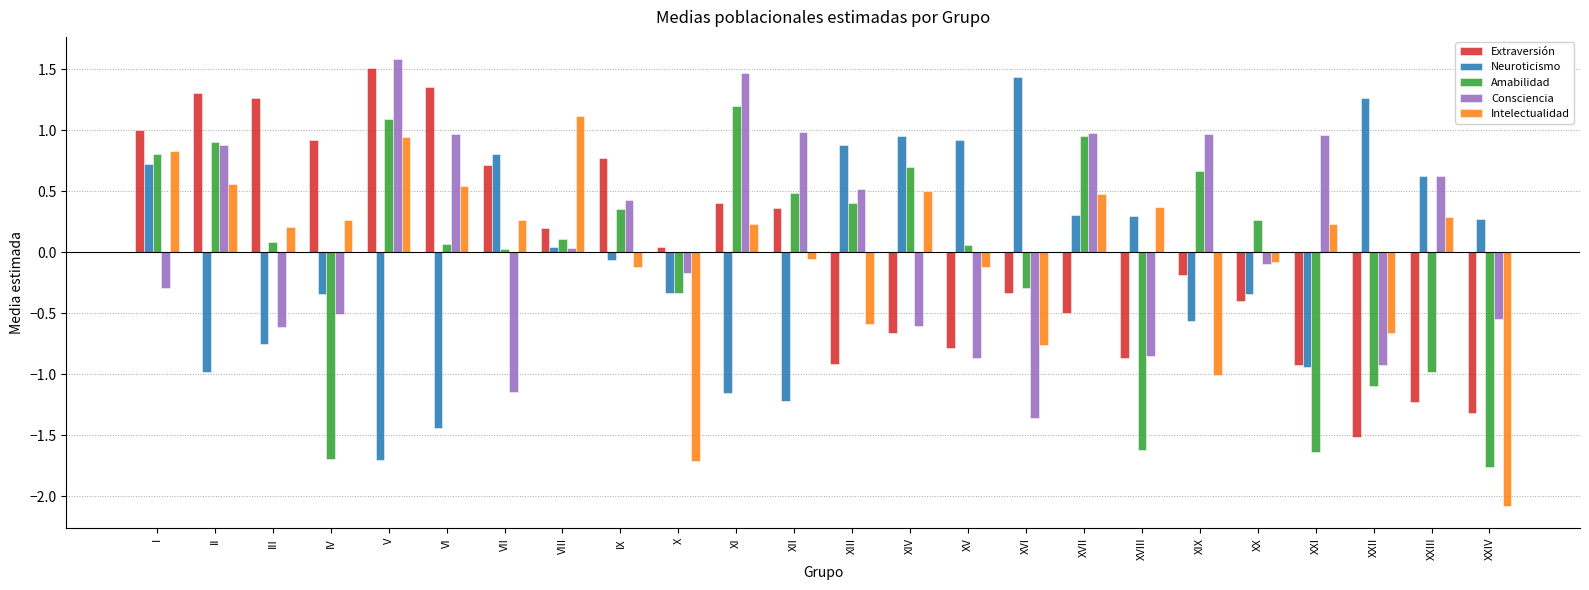

True or false: Consciencia has a value of -0.3 at III.

False